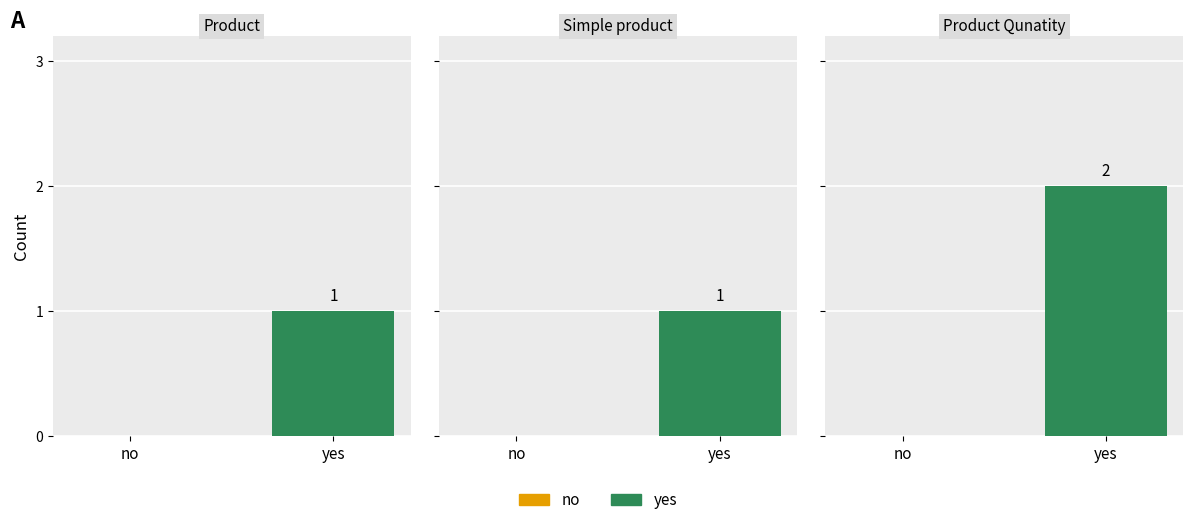

Which label corresponds to the largest value in the chart?

Product Qunatity